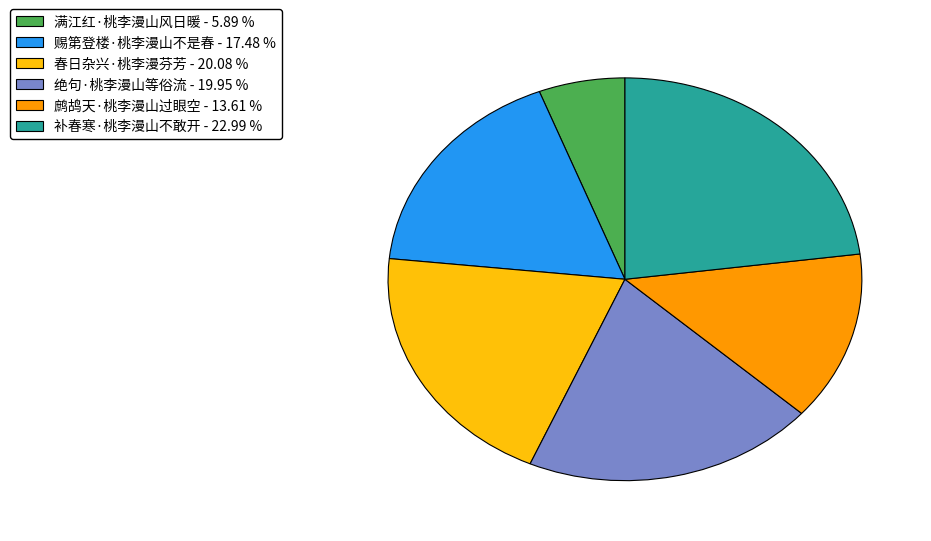

Combined, do 赐第登楼·桃李漫山不是春 and 春日杂兴·桃李漫芬芳 account for over 50%?

No